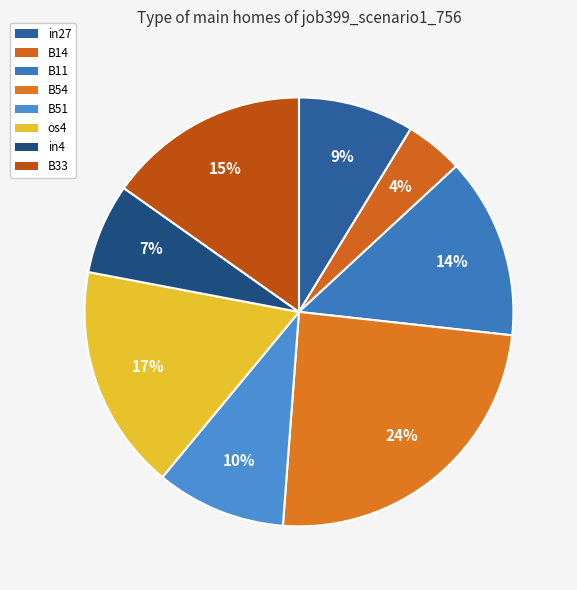

To the nearest percent, what is the combined percentage of os4 and B11?

31%